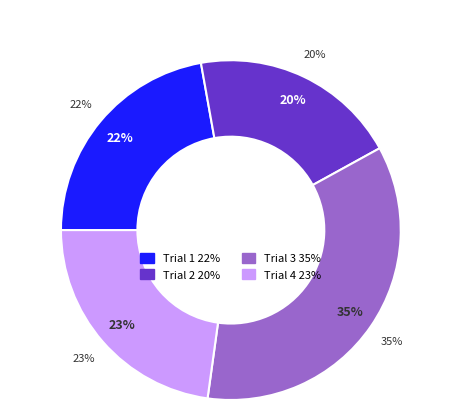

To the nearest percent, what is the combined percentage of Trial 4 and Trial 2?

43%